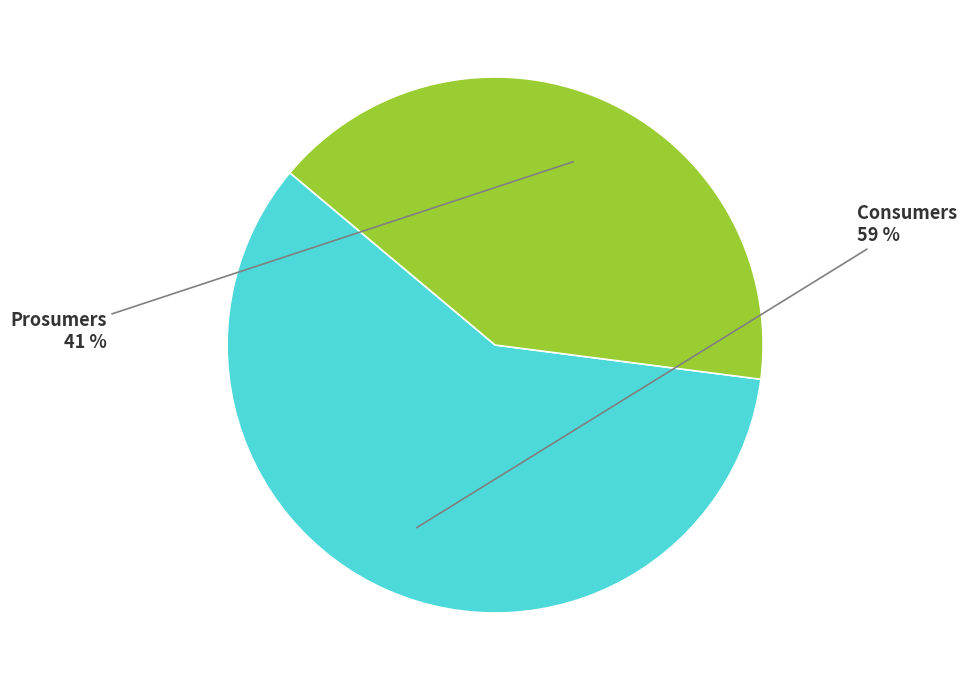

Which has a higher value, Consumers or Prosumers?

Consumers